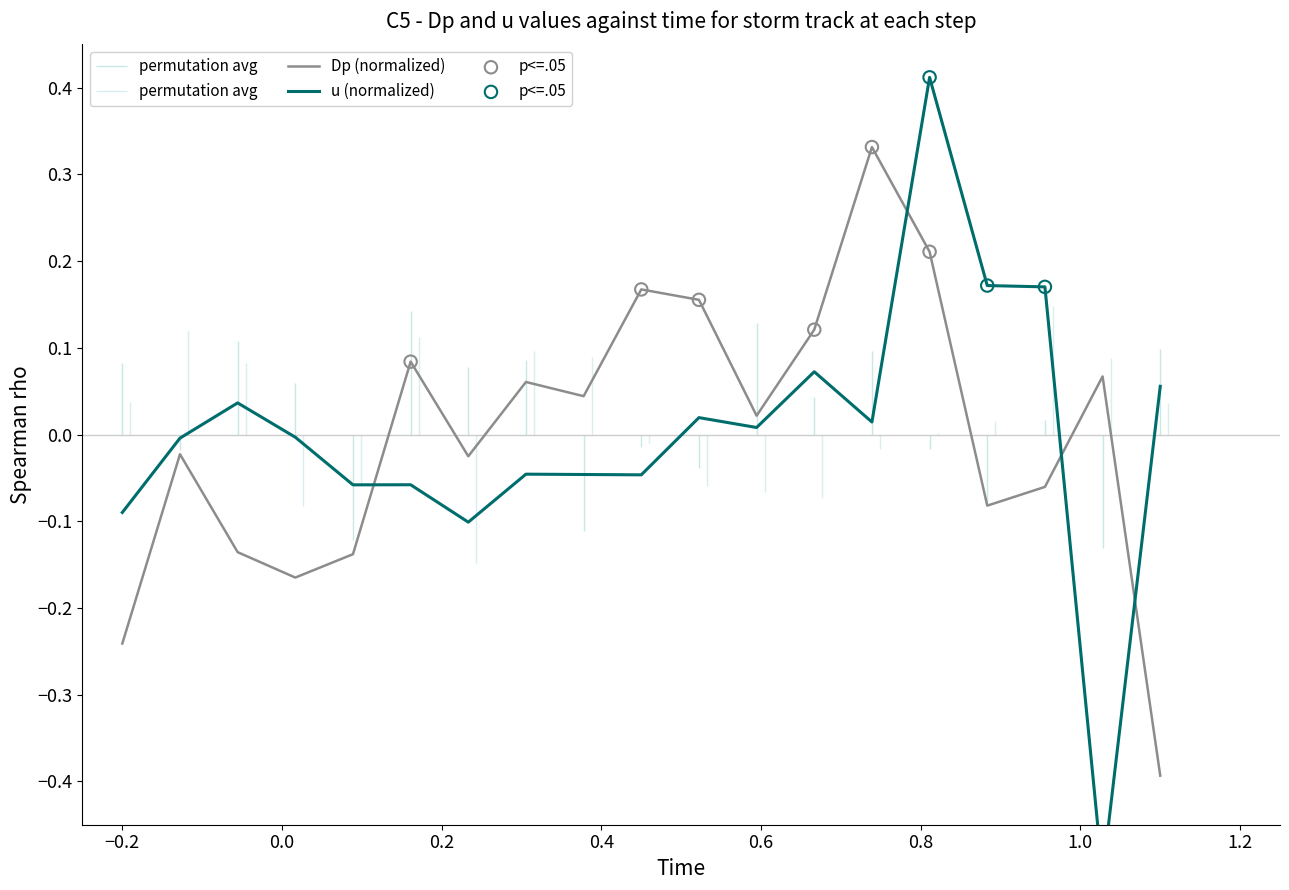

Which series reaches the minimum Y coordinate?

u